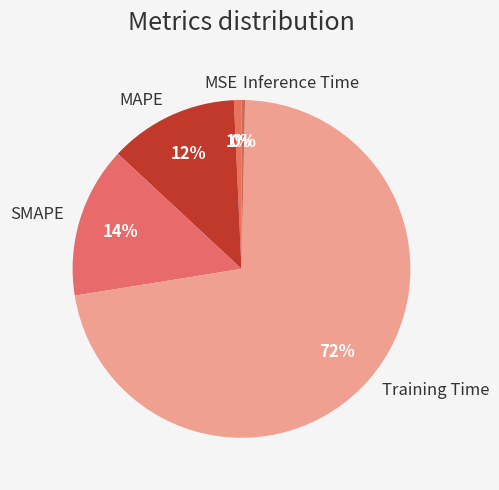

Combined, do Inference Time and SMAPE account for over 50%?

No